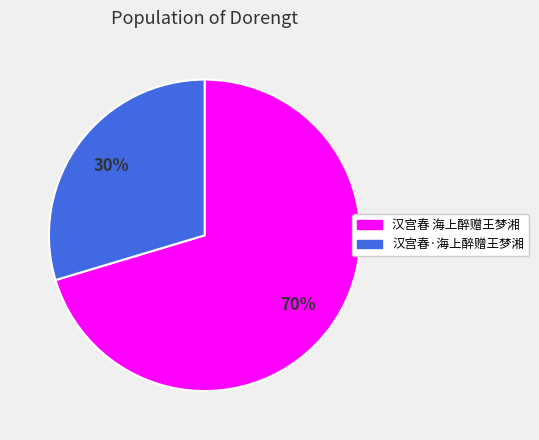

Which has a higher value, 汉宫春 海上醉赠王梦湘 or 汉宫春·海上醉赠王梦湘?

汉宫春 海上醉赠王梦湘